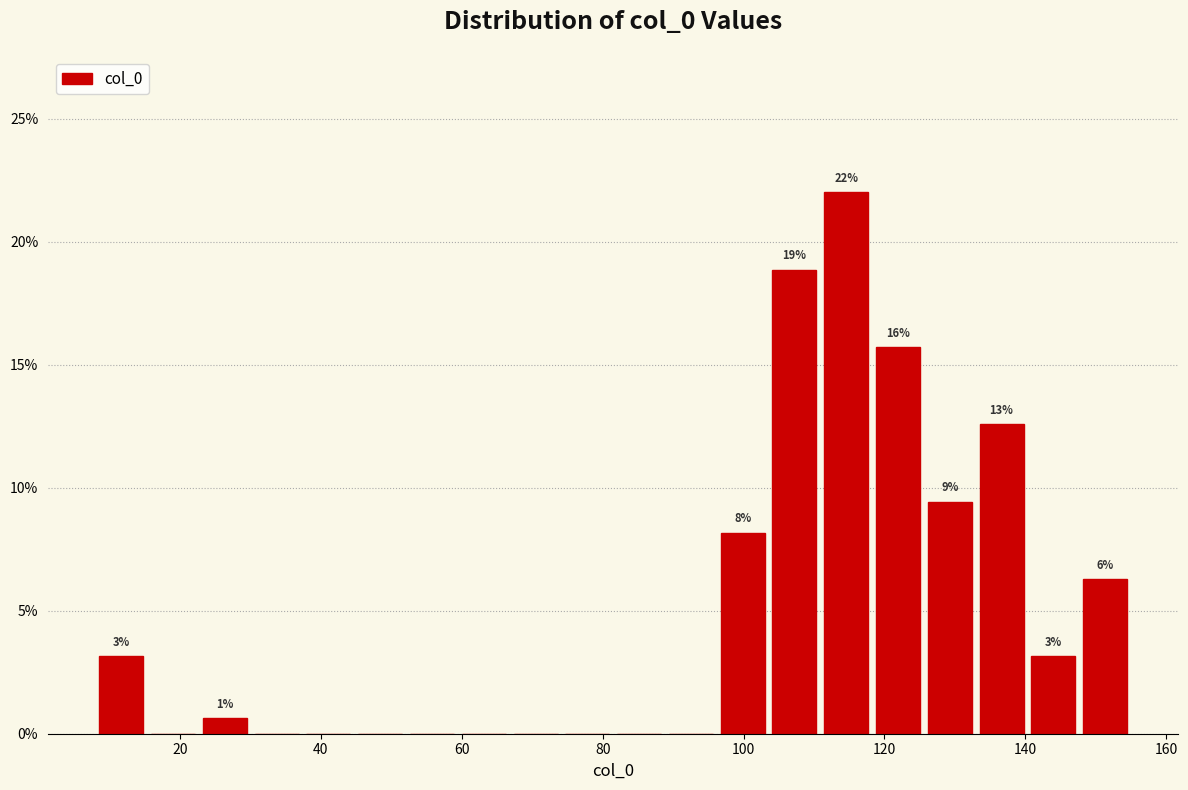

Around what value on the x-axis is the tallest bar? Give the approximate position of its centre, as read against the axis.

114